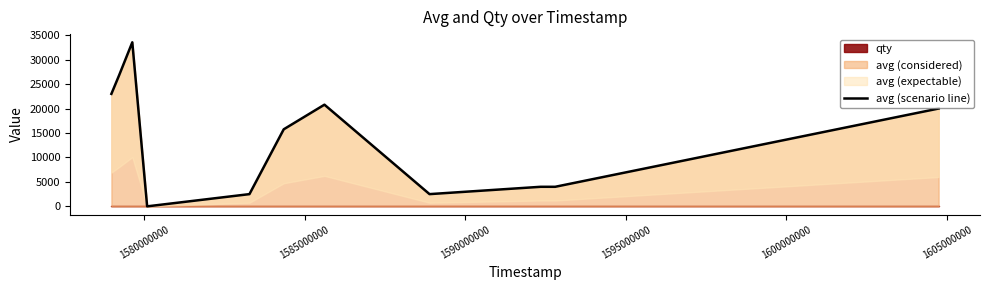

How many lines are shown in the chart?

1